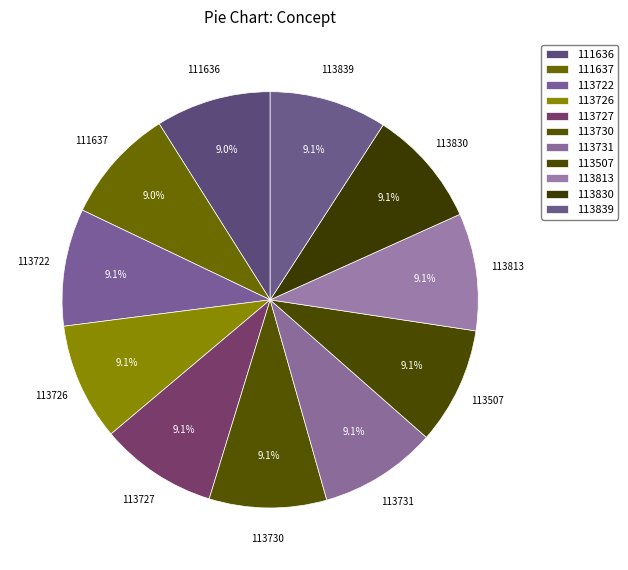

Count the number of slices in the pie.

11